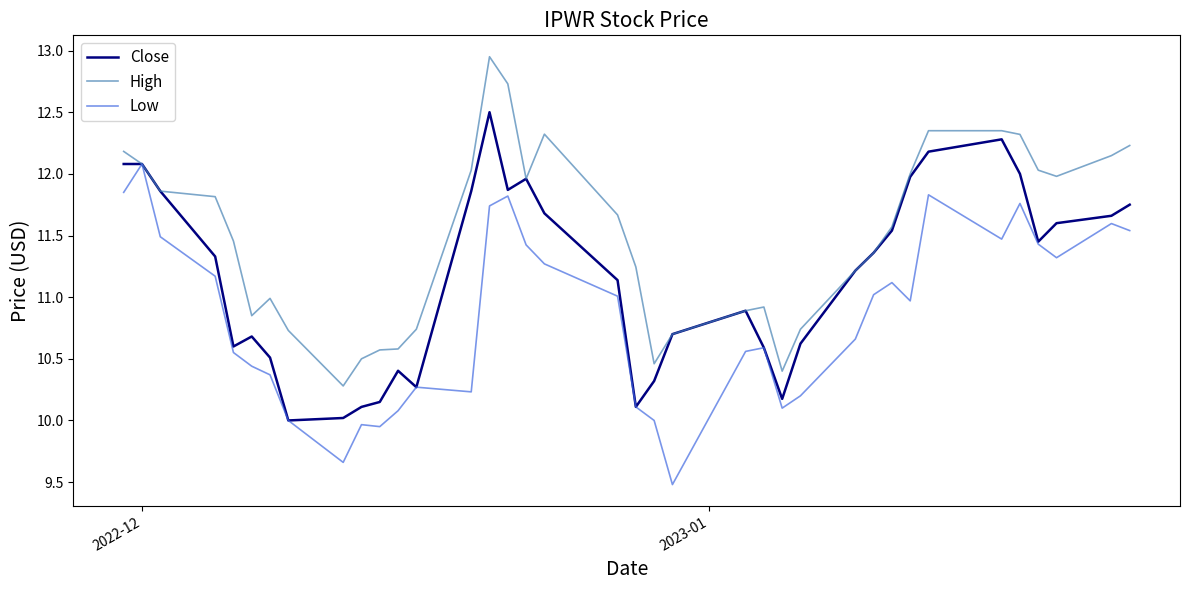

Rank the series by their average value, from lowest to highest.

Low, Close, High